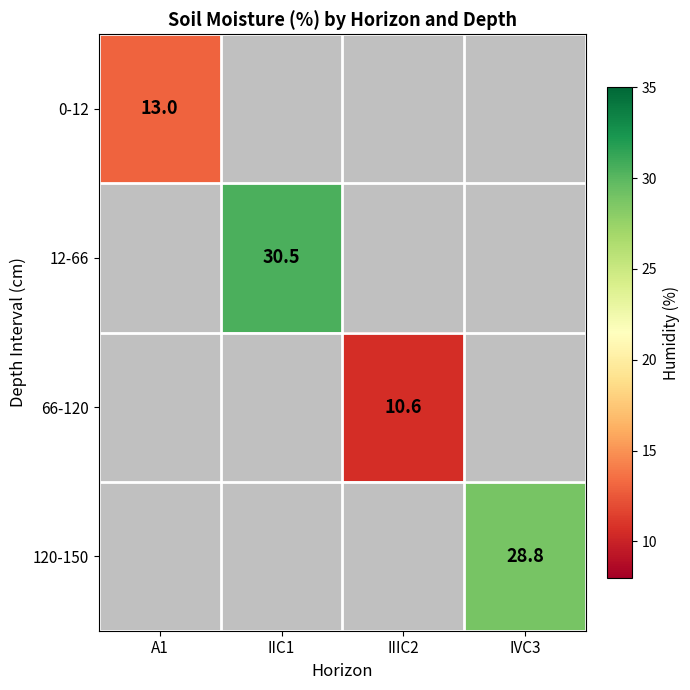

True or false: 66-120 has a value of 18.5 at IIIC2.

False